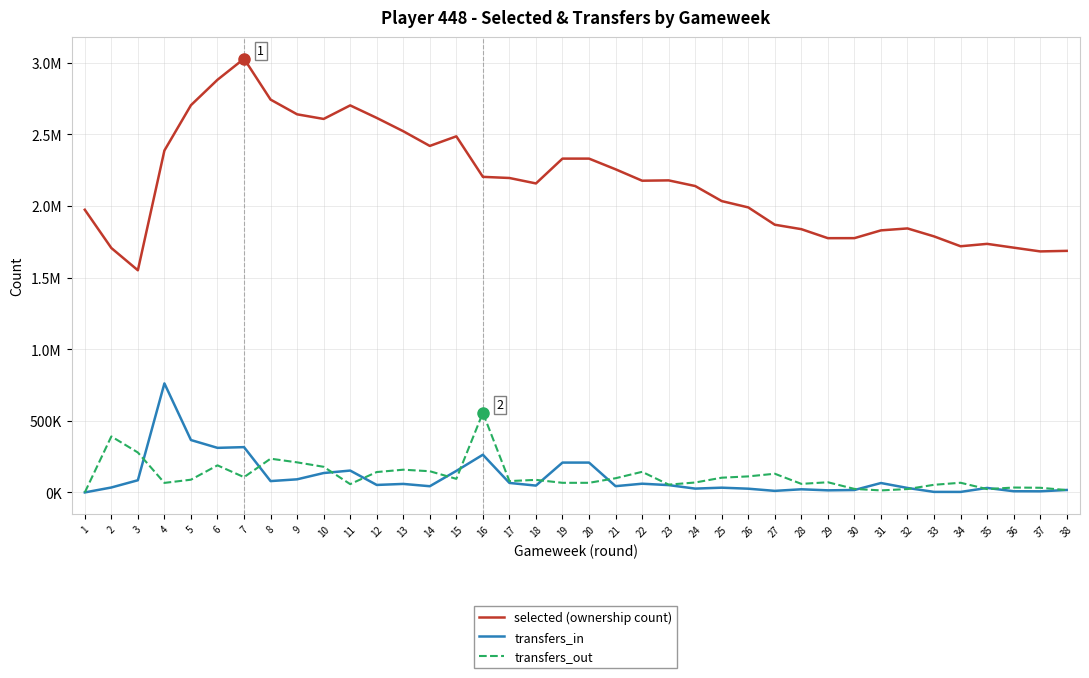

Where is transfers_in nearest to the value 380572?

5